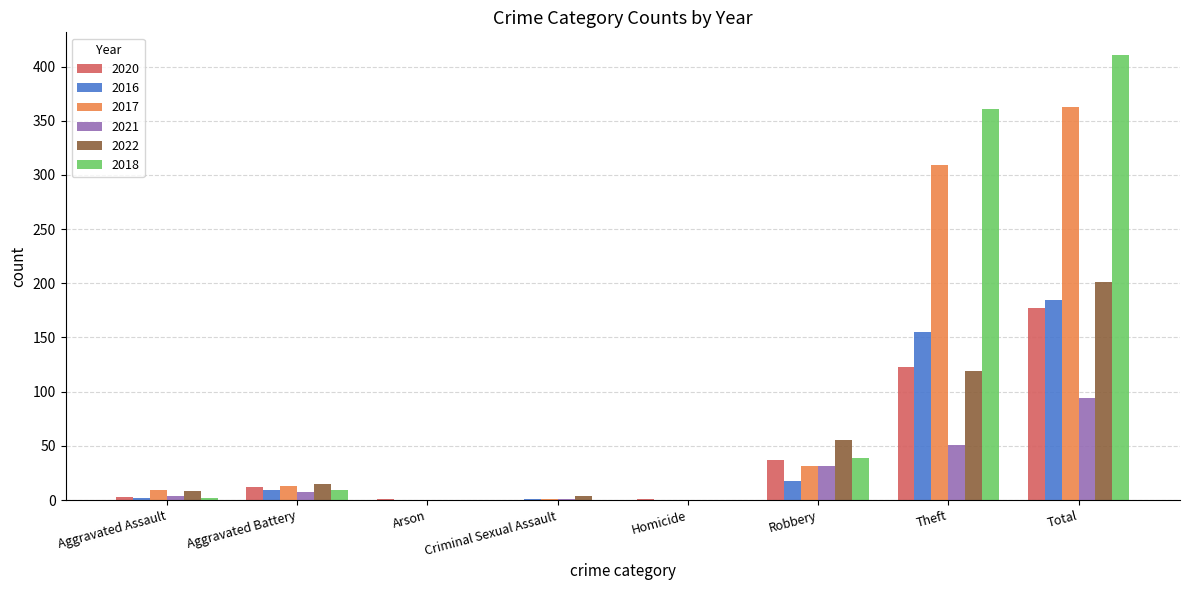

The 2020 series shows 273 at Total. True or false?

False